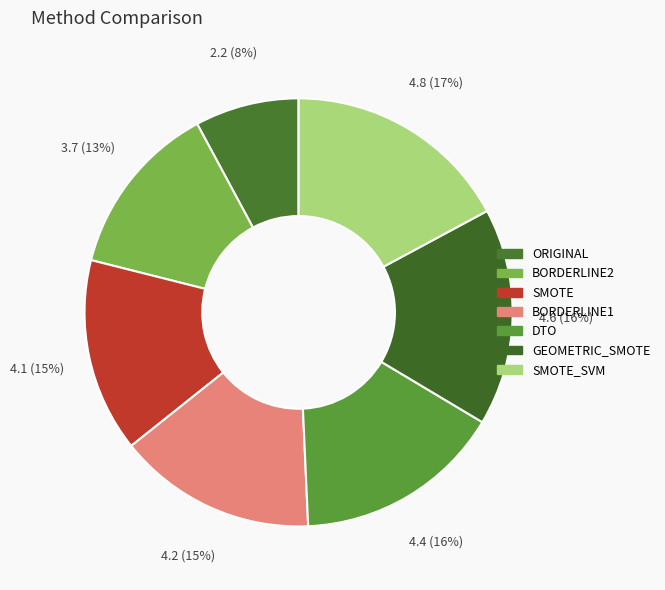

Which slice is the largest?

SMOTE_SVM